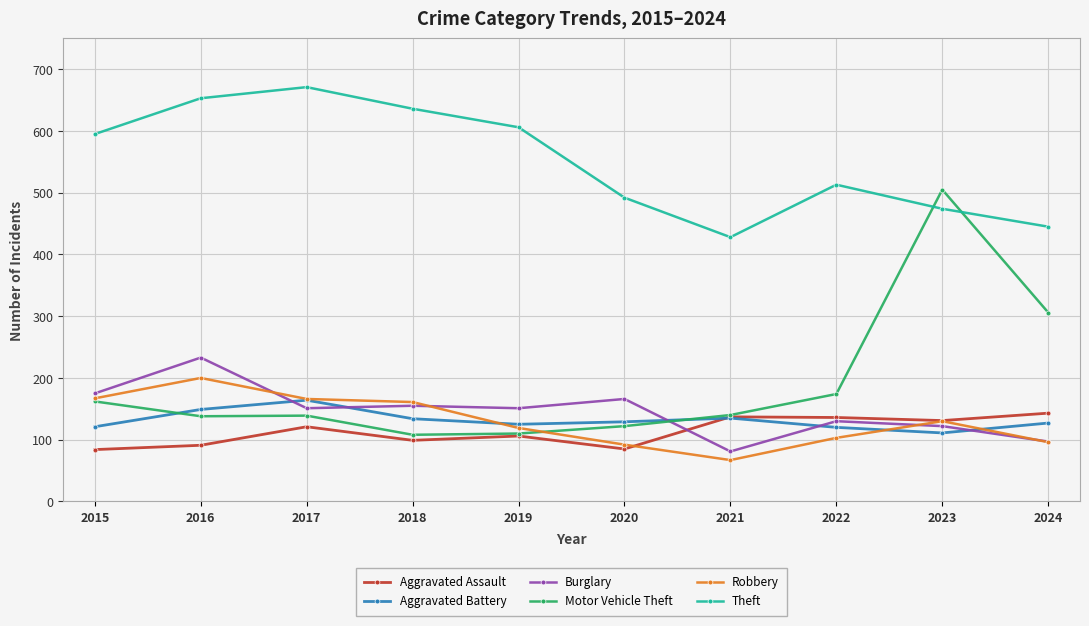

What is the approximate value of Robbery at 2022, to the nearest 50?

100